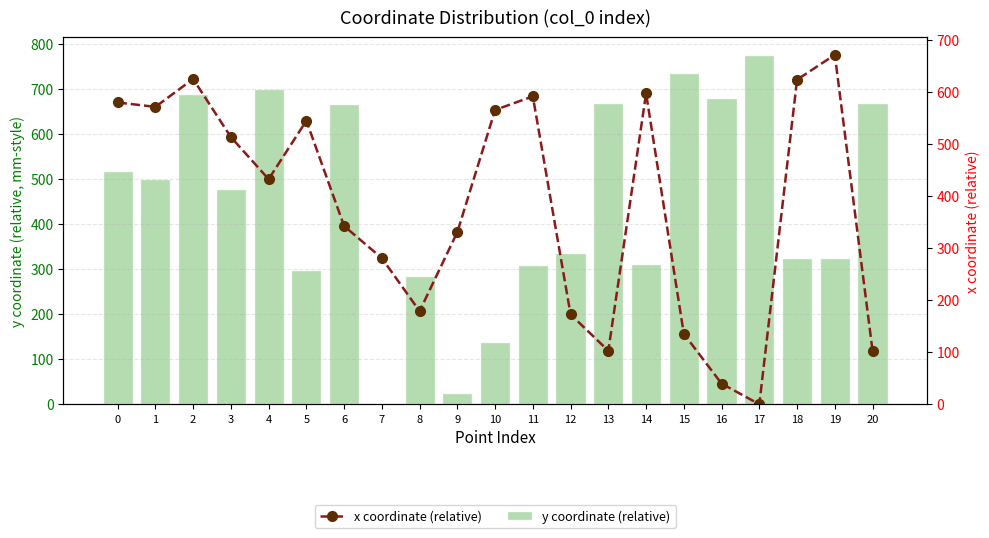

What is the value of the y coordinate (relative) bar at the 11th from the left?

137.4